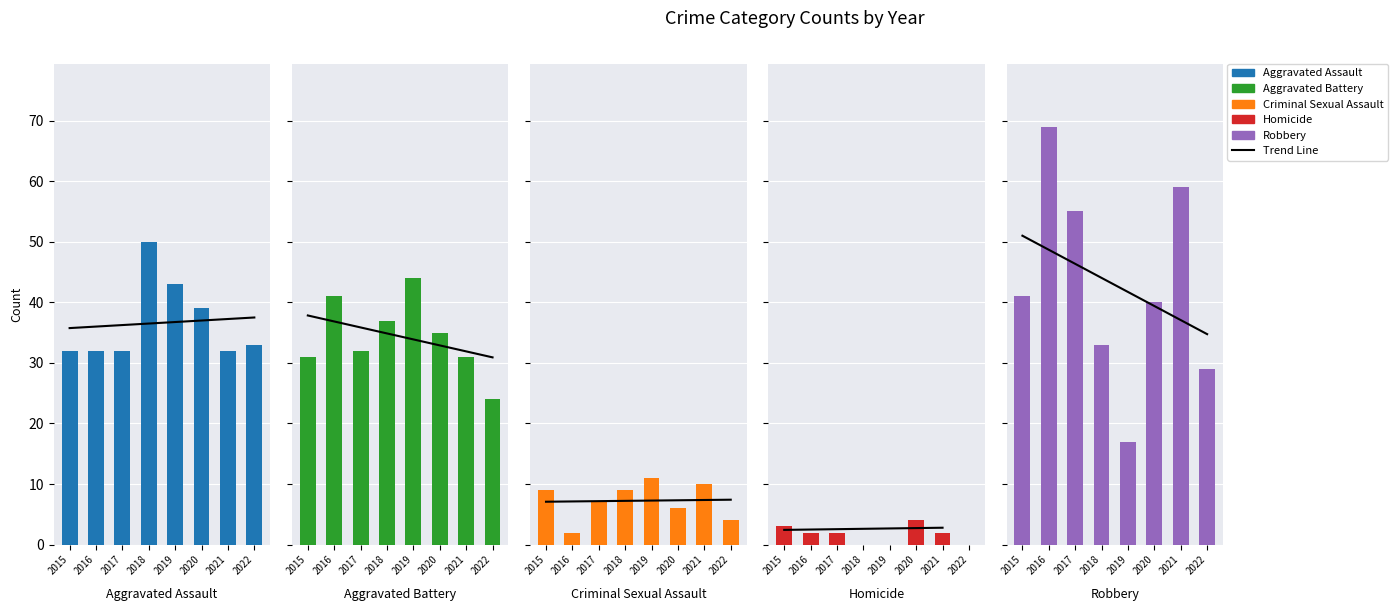

Between 2015 and 2021, which series saw the biggest shift?

Robbery